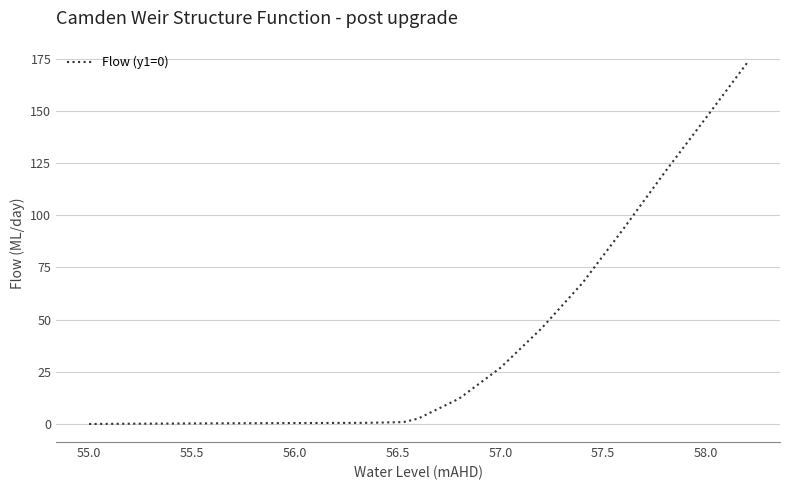

What is the maximum value shown in the chart?

173.0